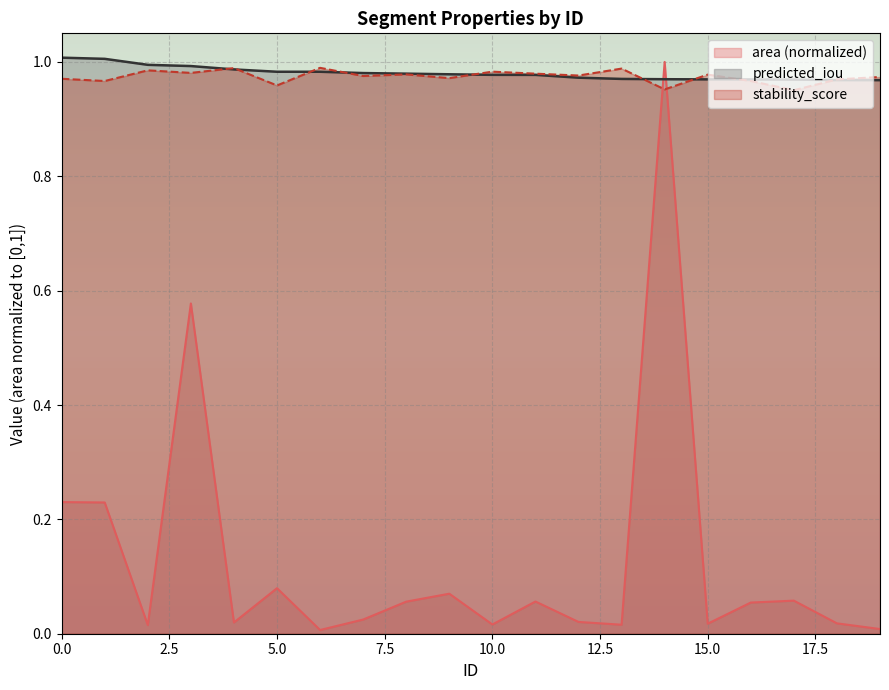

After their last crossing, which series has the higher values: predicted_iou or stability_score?

stability_score